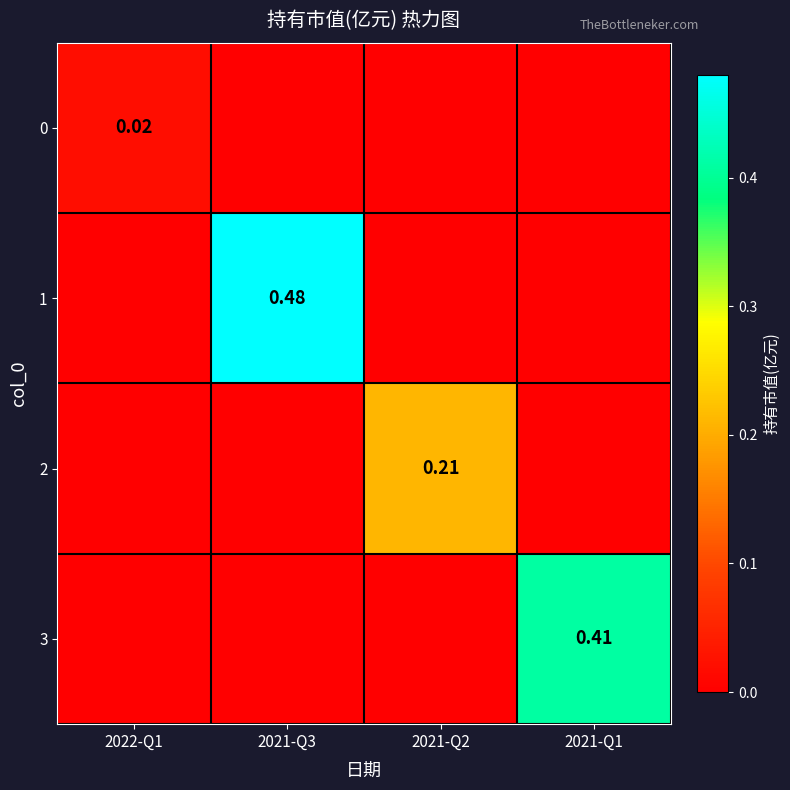

What is the sum of the 2 values at 2021-Q2 and 2021-Q3?

0.2